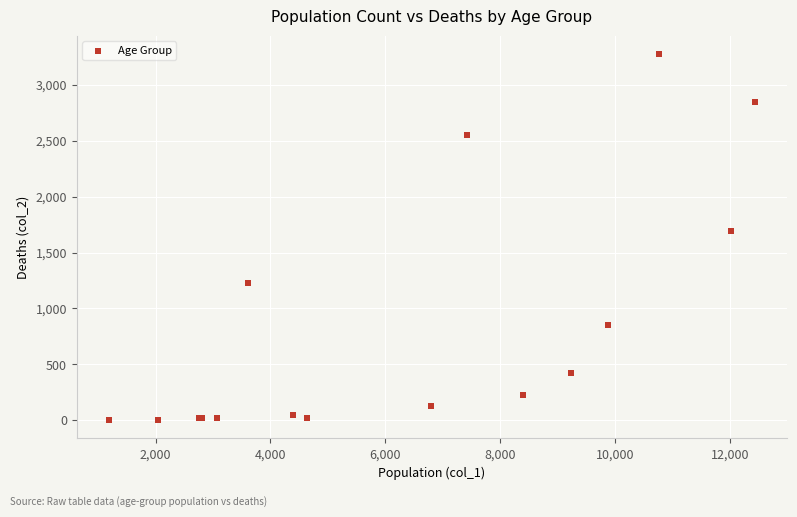

What Y value in the scatter plot is closest to 1638?

1690